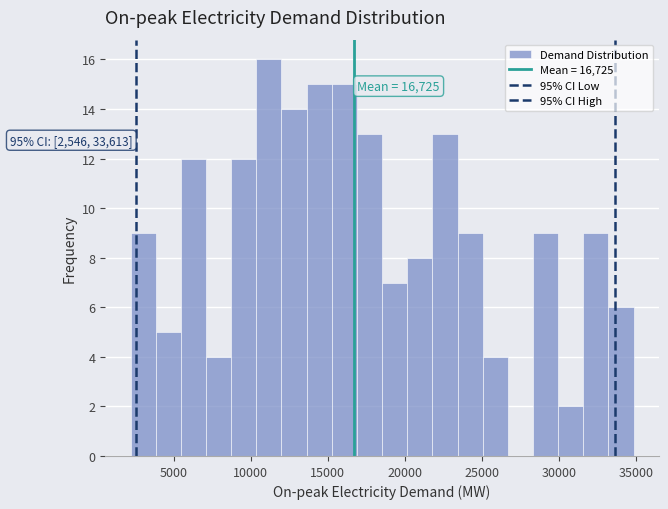

Around what value on the x-axis is the tallest bar? Give the approximate position of its centre, as read against the axis.

11000